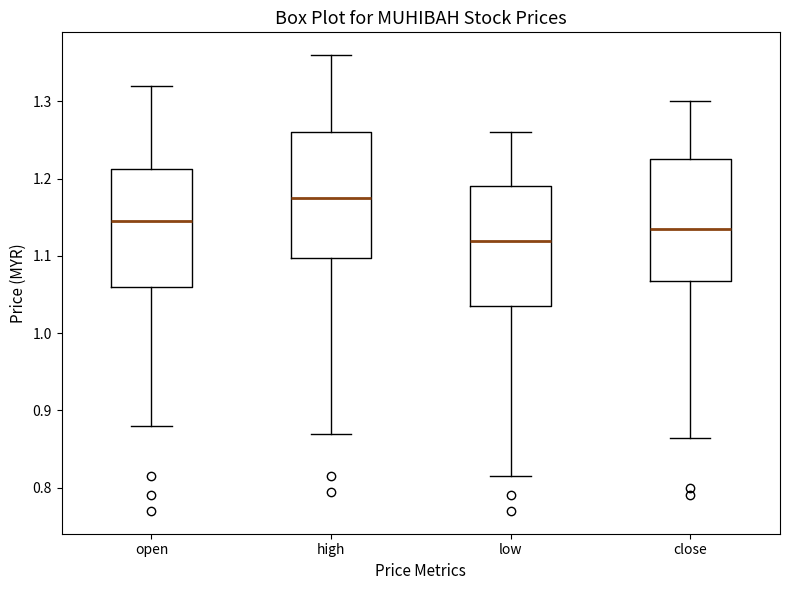

Which box's median line is the highest?

high